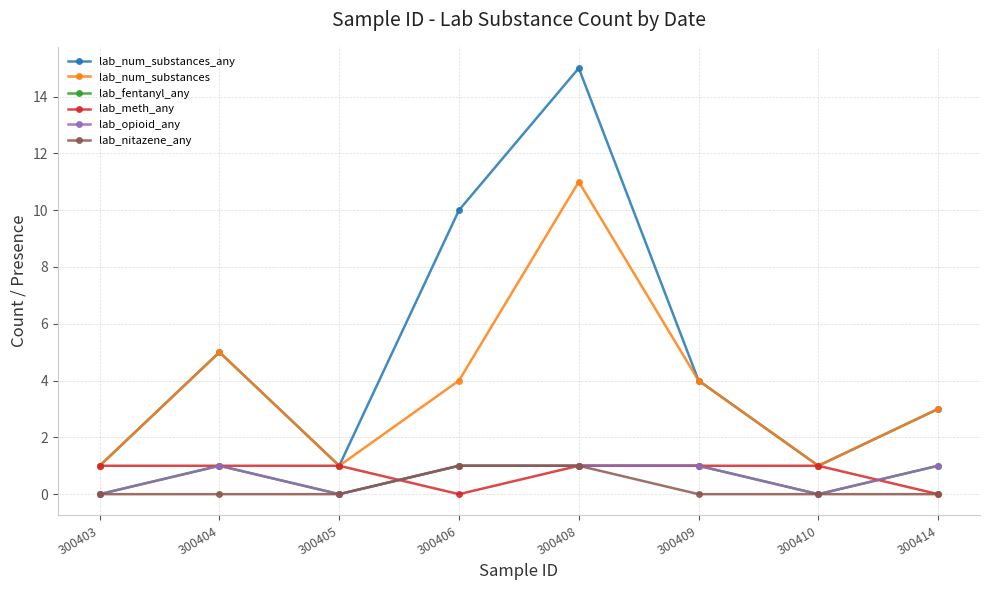

True or false: lab_nitazene_any and lab_opioid_any intersect in this chart.

False